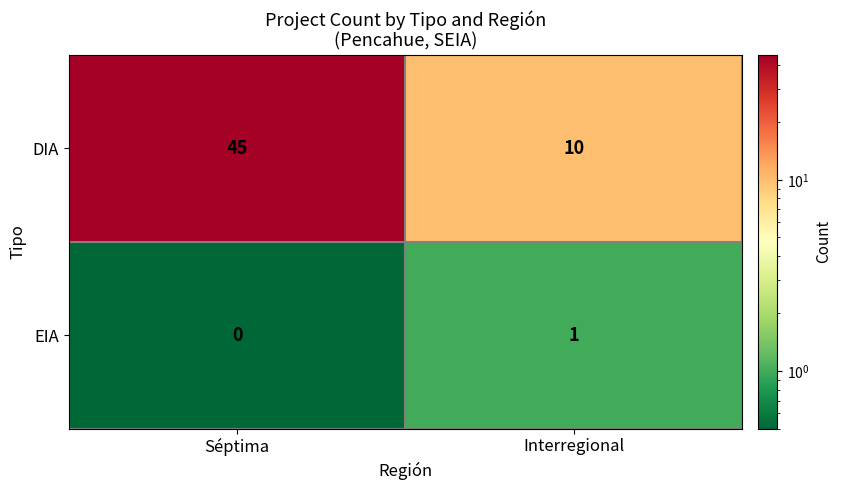

True or false: DIA has a value of 10 at Interregional.

True